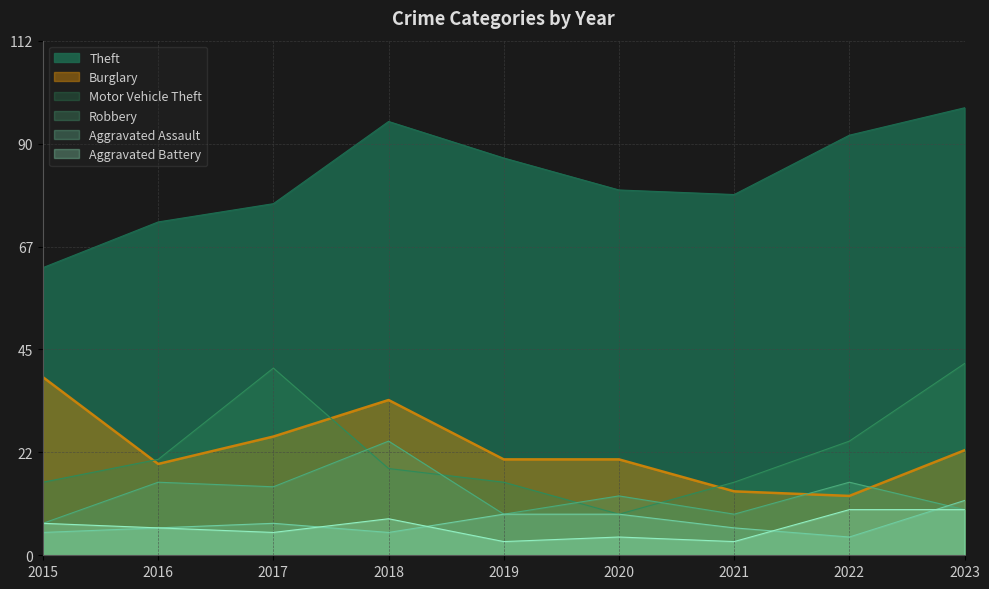

What is the smallest value displayed?

3